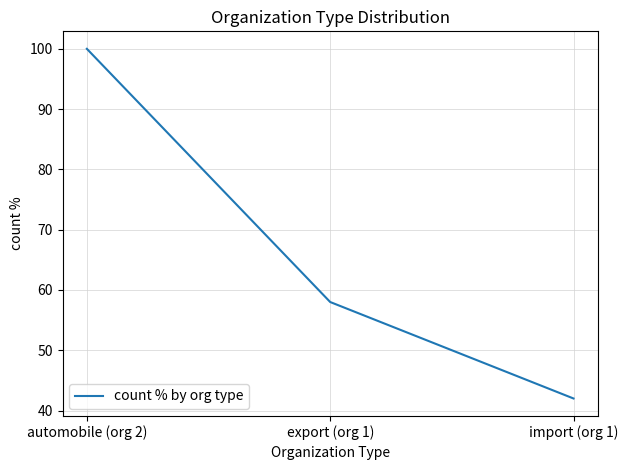

Where is the data nearest to the value 71?

export (org 1)